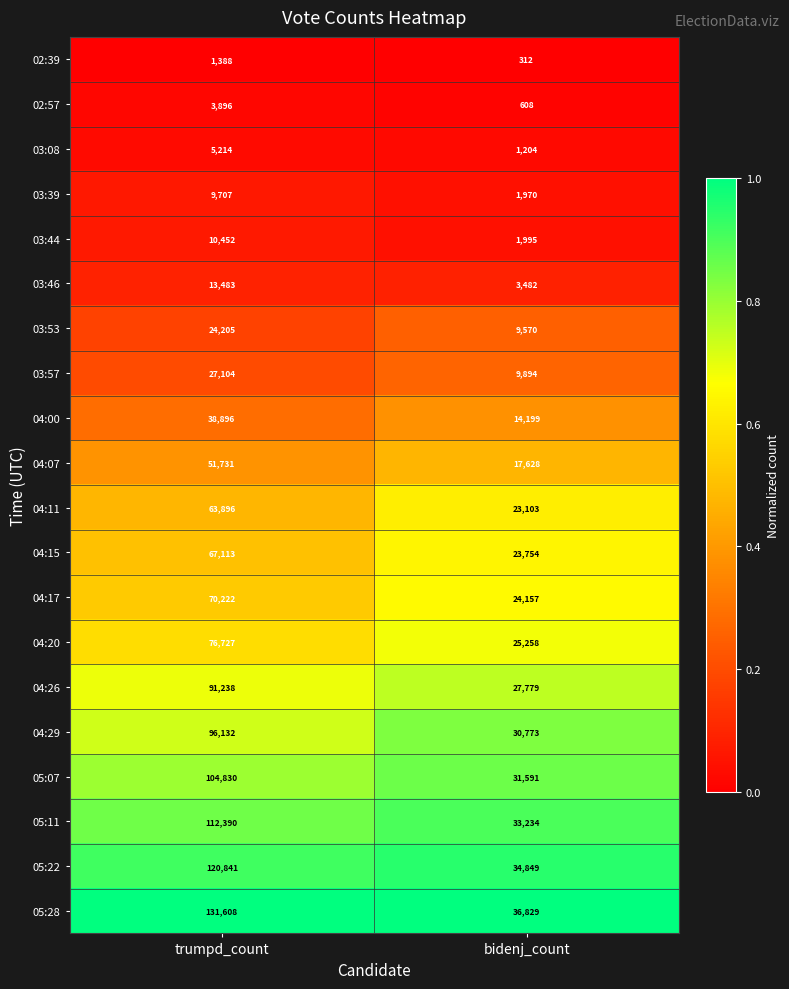

What is the approximate value of 04:26 at bidenj_count?

27779